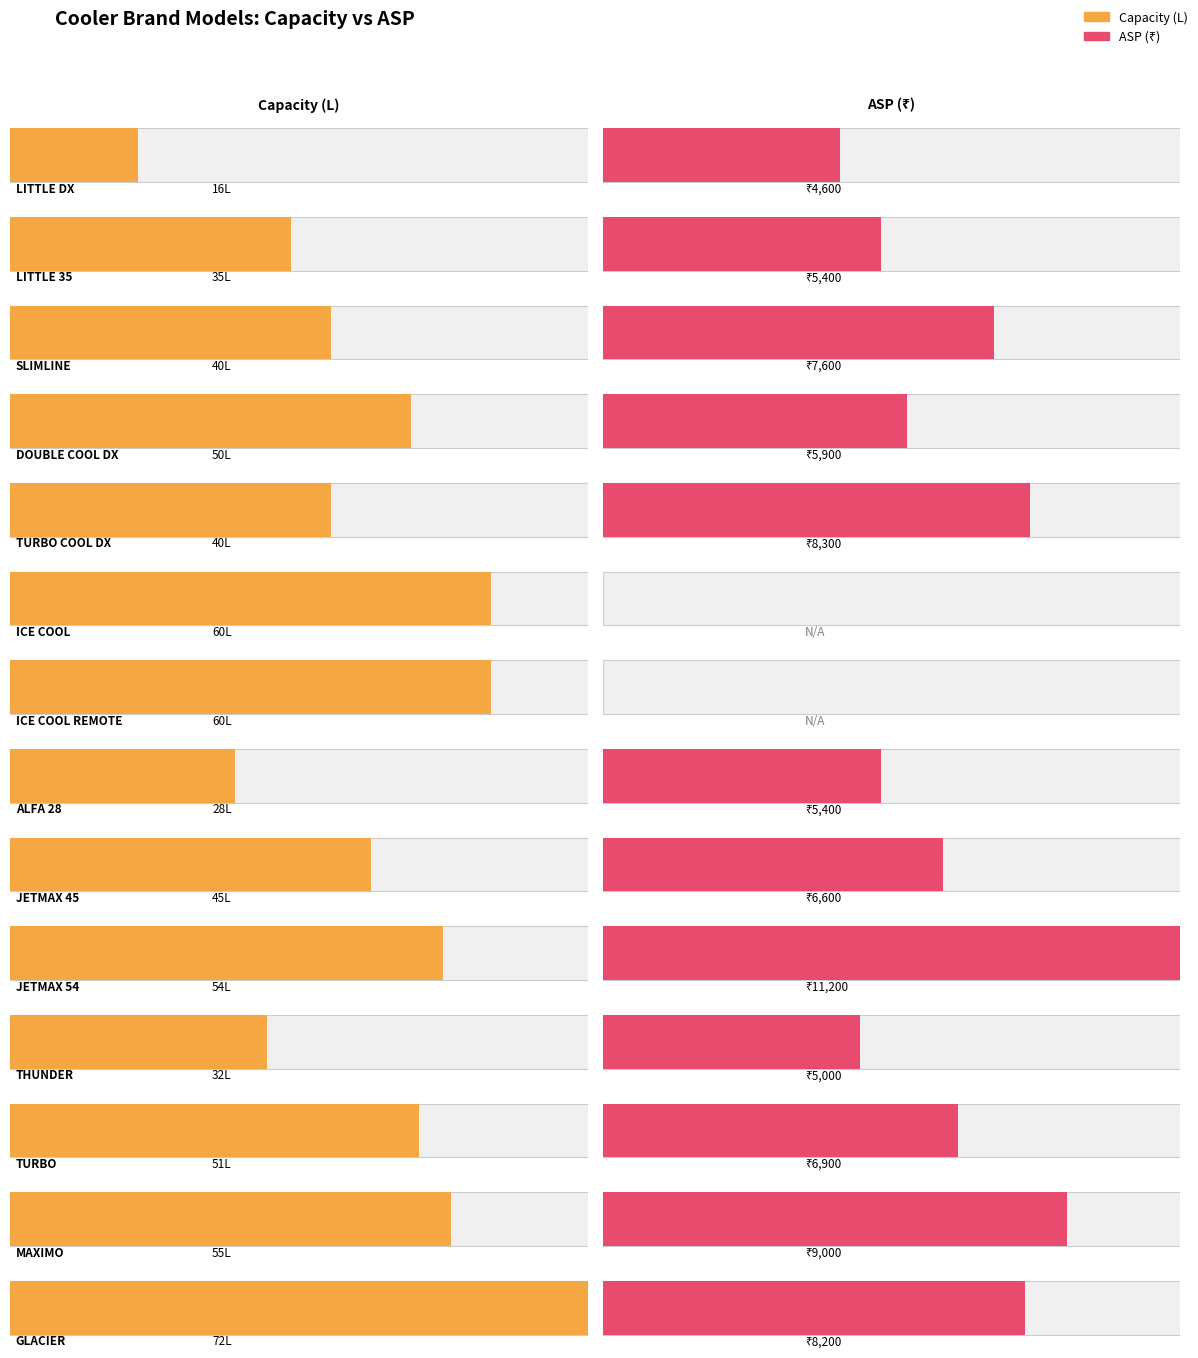

Reading left to right, extract all data points from this chart.

capacity: 16	35	40	50	40	60	60	28	45	54	32	51	55	72
ASP: 4600	5400	7600	5900	8300	0	0	5400	6600	11200	5000	6900	9000	8200